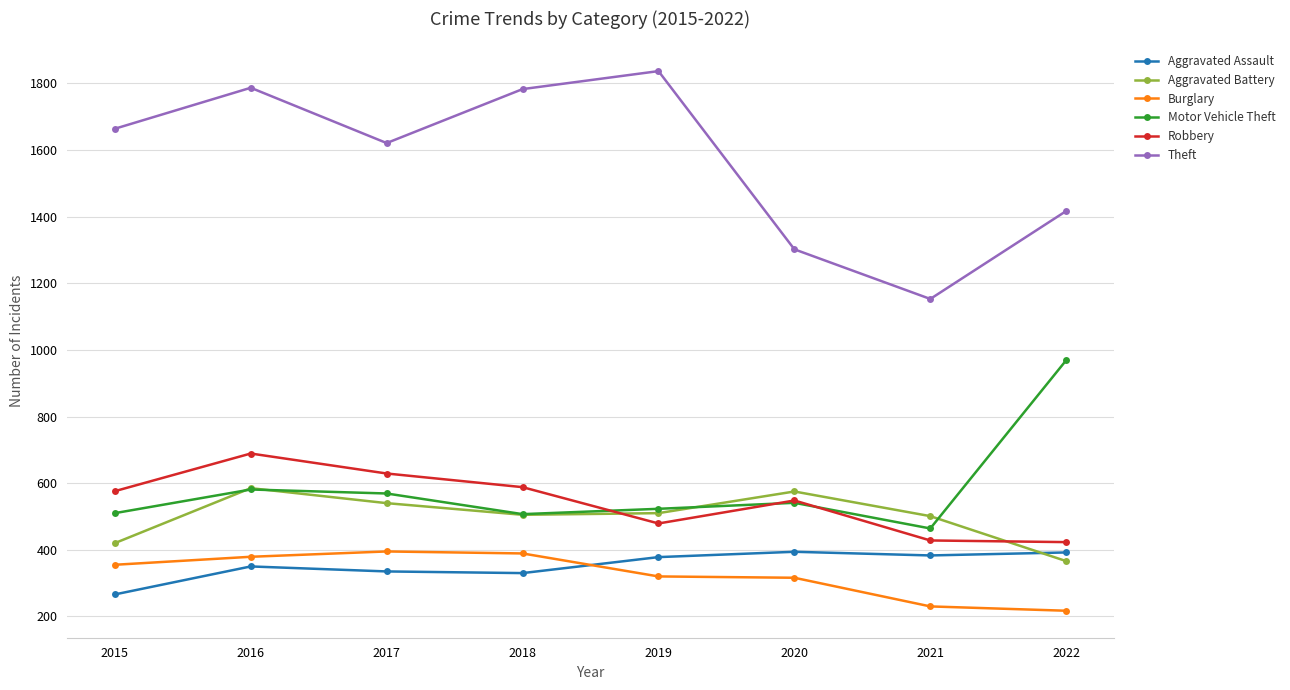

Is the value of Theft at 2016 greater than the value of Robbery at 2016?

Yes